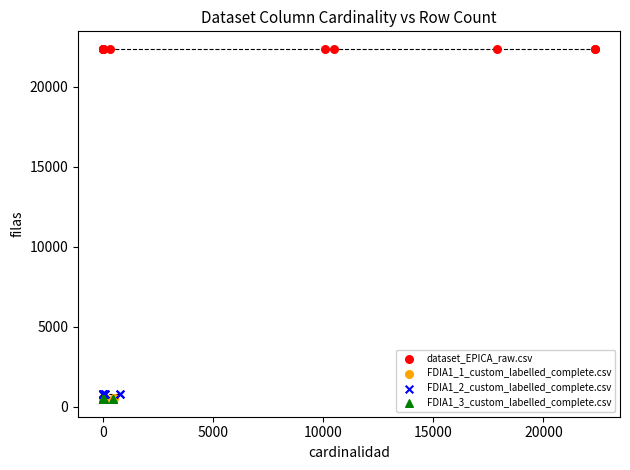

Which series contains the highest Y value?

dataset_EPICA_raw.csv